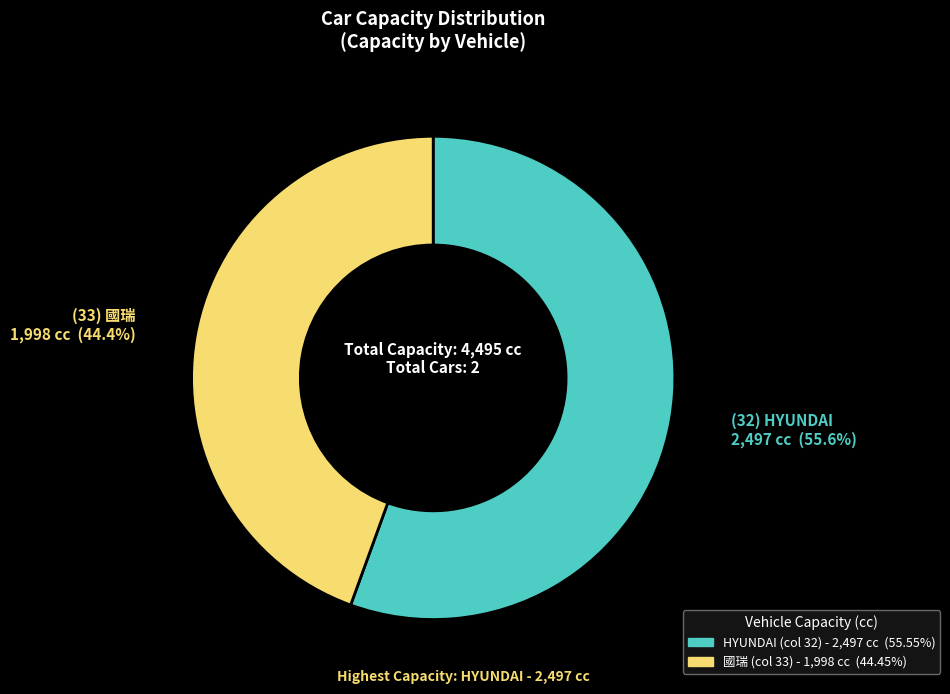

Does any single category account for the majority?

Yes